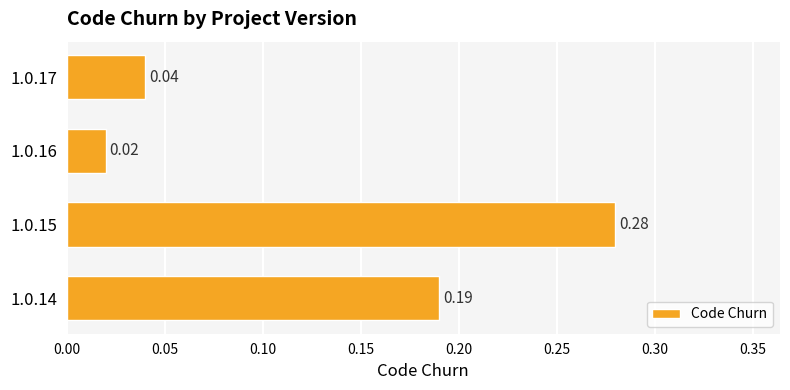

At which category does the chart reach its peak across all series?

1.0.15